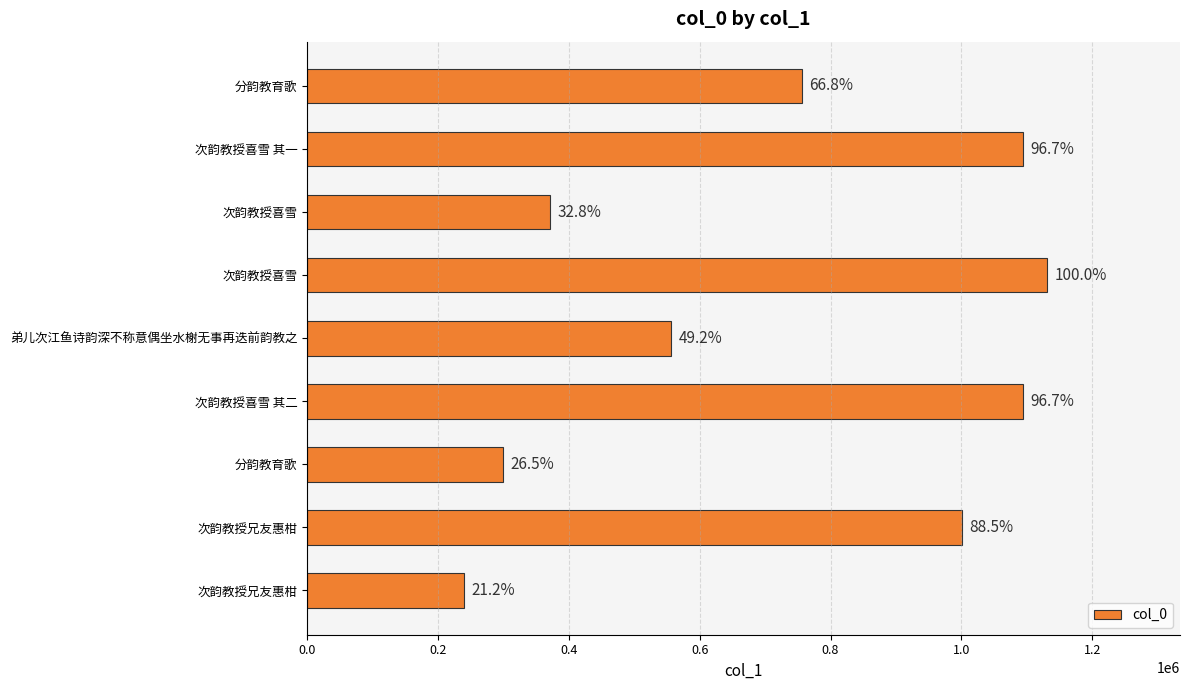

Does the chart contain stacked bars?

No